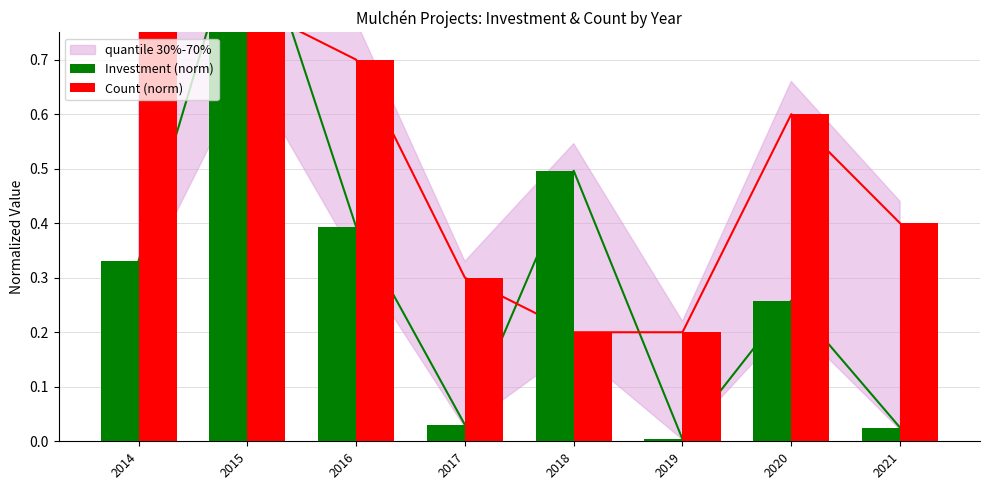

Which series has the largest total across all categories?

Count (norm)